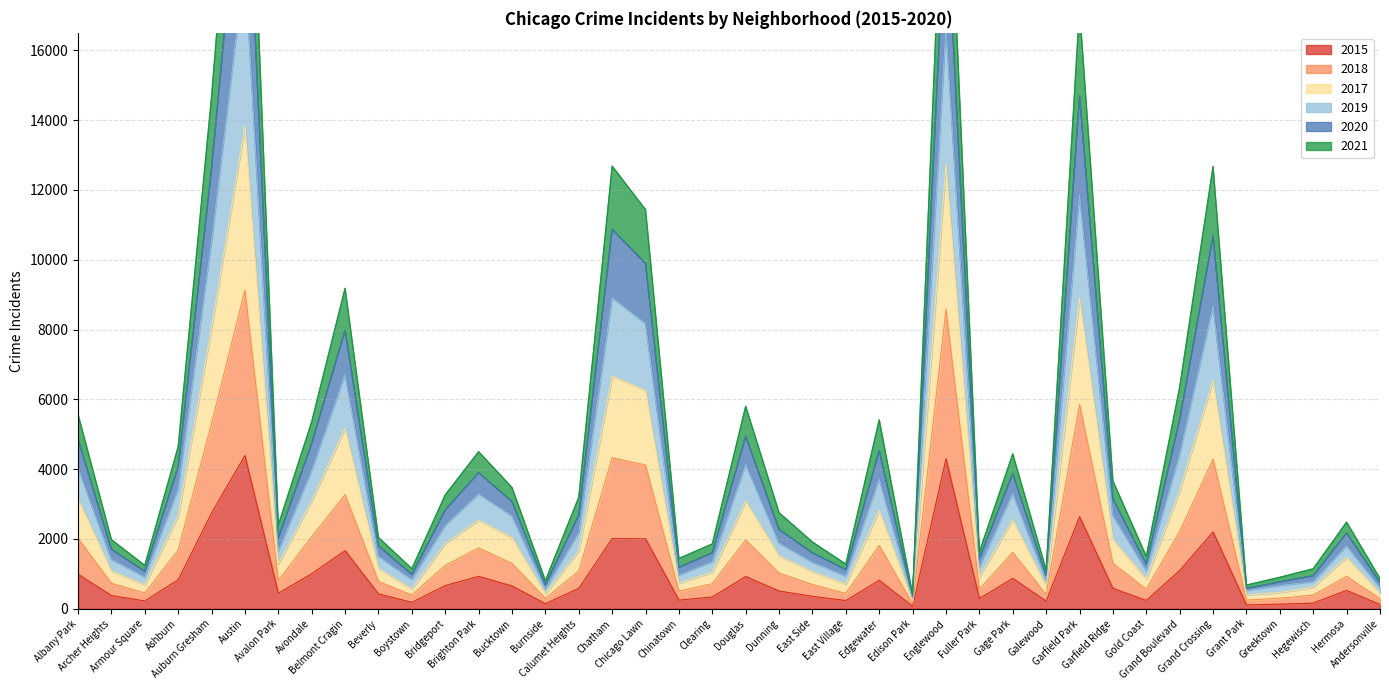

What is the label of the 26th point from the right?

Burnside